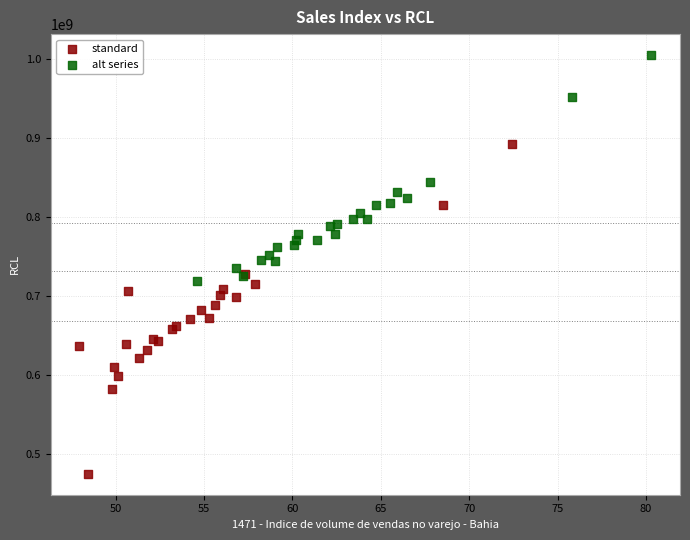

Which series has the largest Y range (max minus min)?

standard